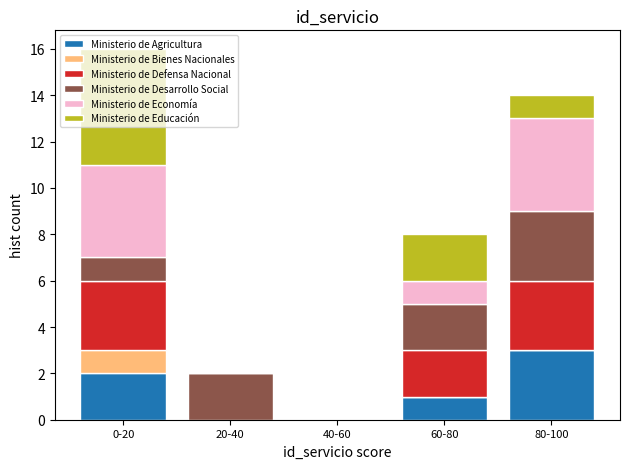

What is the maximum value for Ministerio de Agricultura?

3